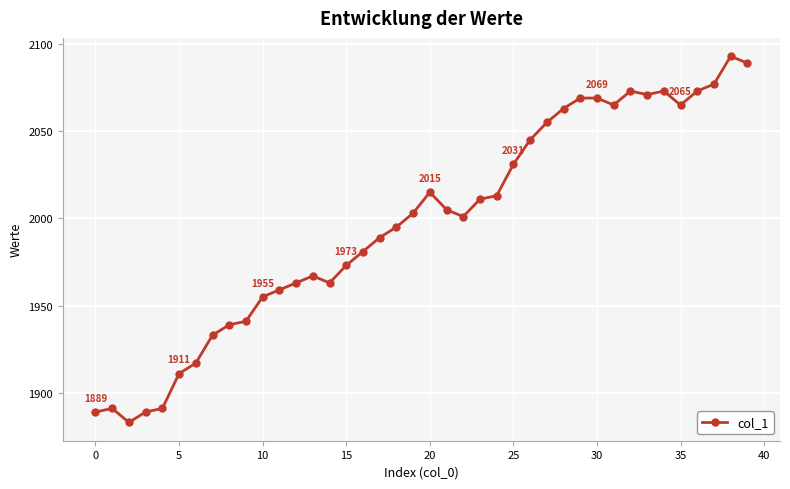

What is the sum of all values?

79888